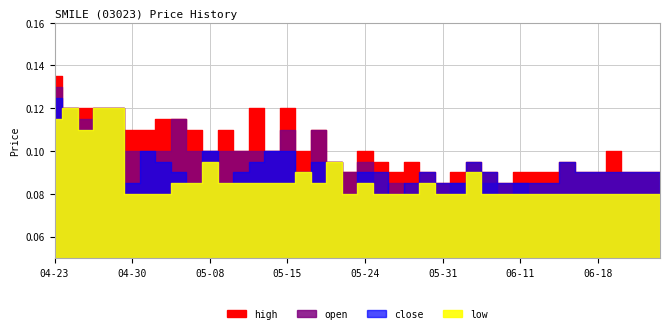

How many data points does each series have?

40